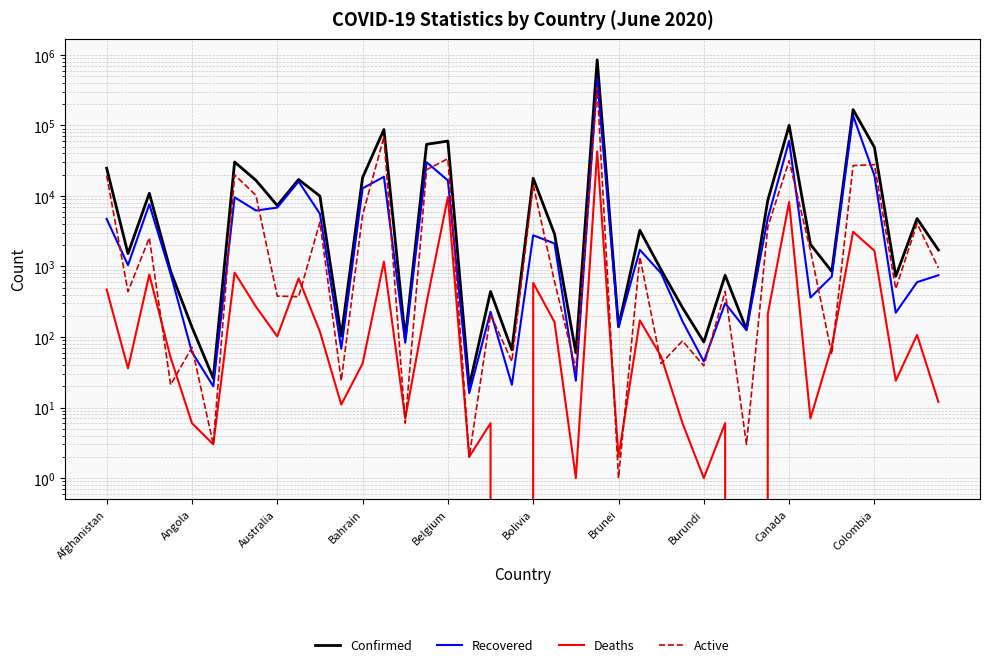

What is the difference between the highest and lowest values at 22?

59